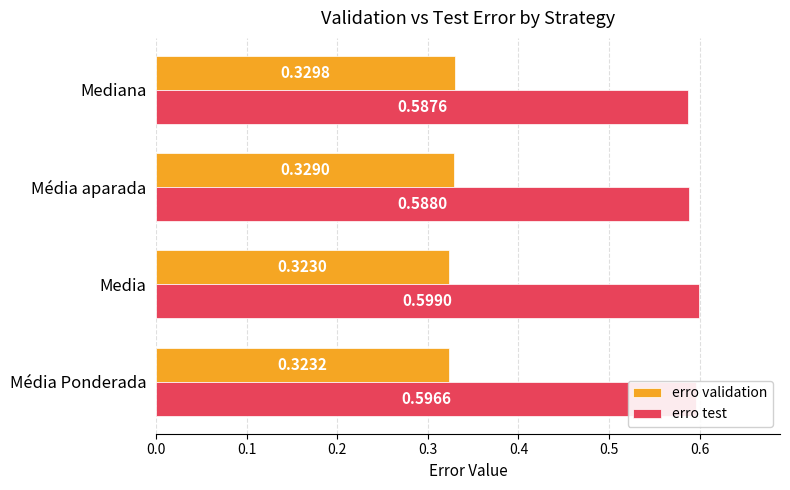

Which series has the largest range (max minus min)?

erro test